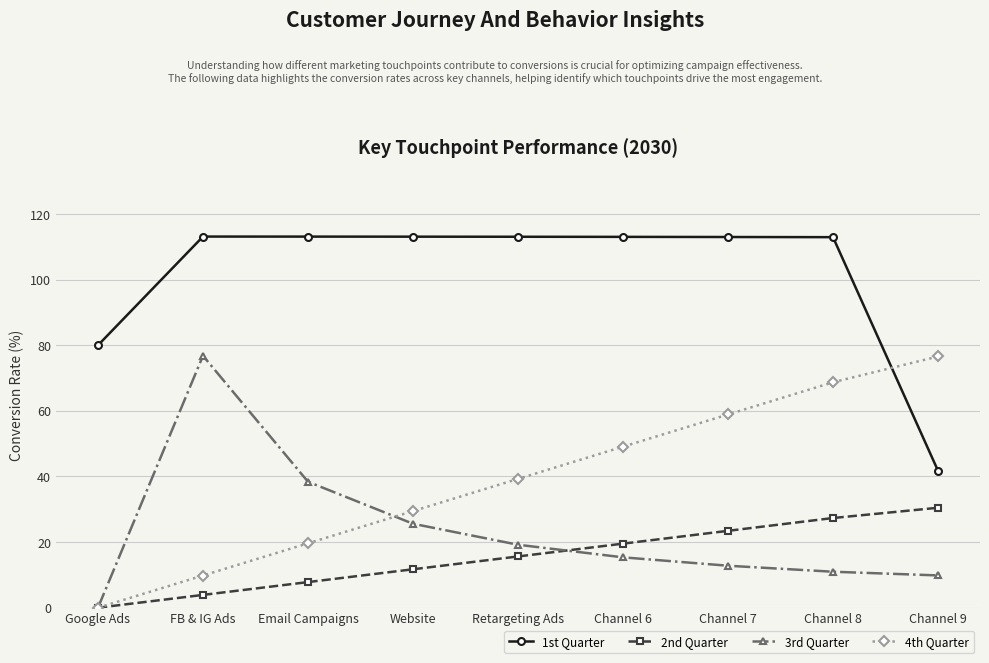

True or false: 1st Quarter and 3rd Quarter cross at least once.

False